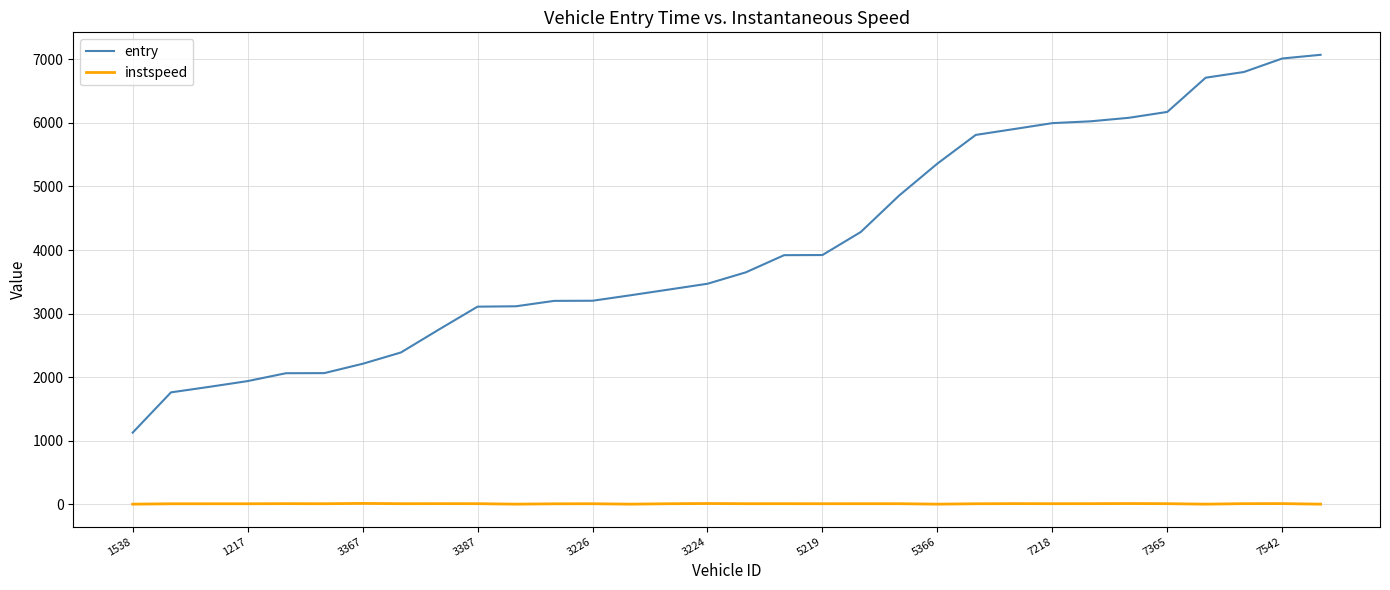

True or false: entry and instspeed intersect in this chart.

False